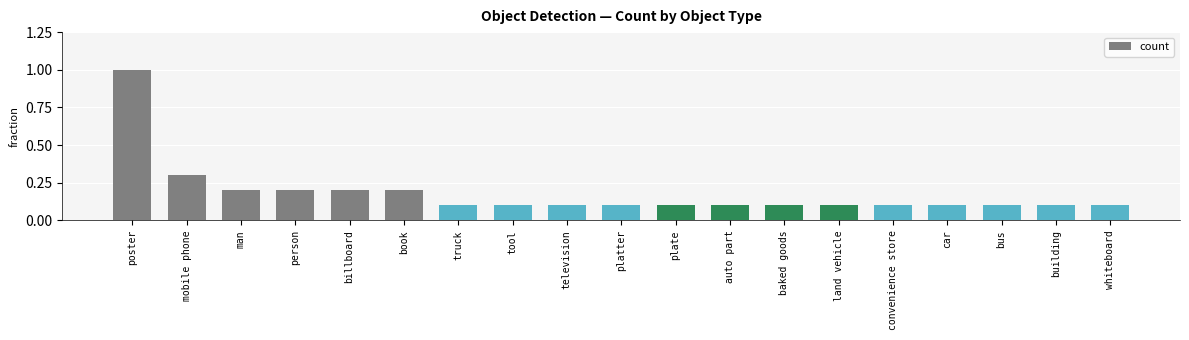

What is the sum of all values?

34